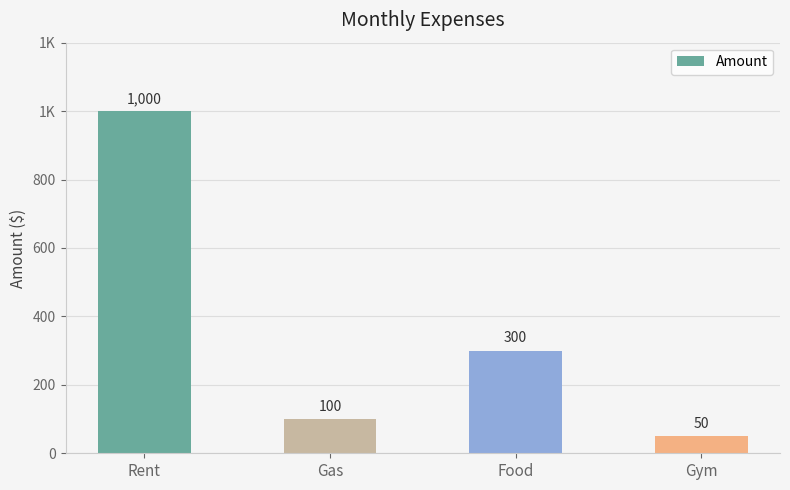

Does the chart contain any negative values?

No